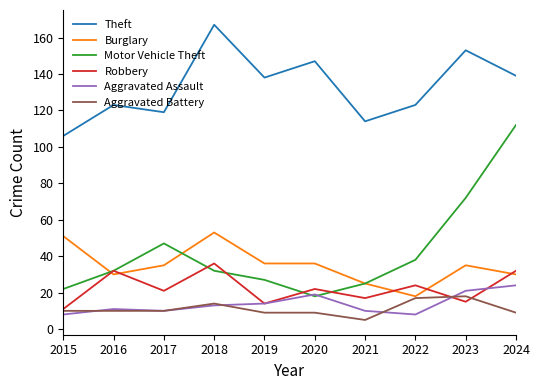

Does the chart have visible grid lines?

No